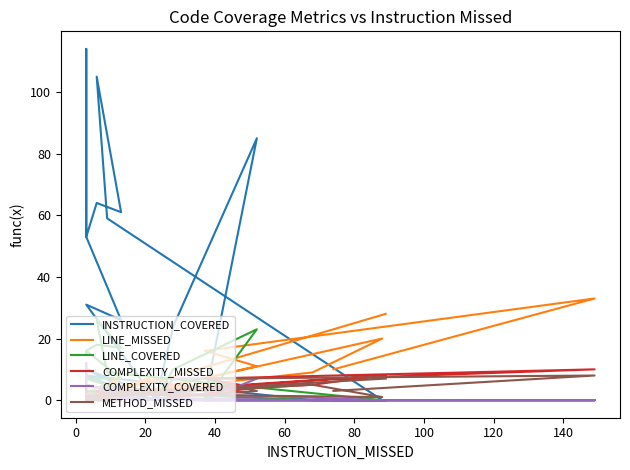

What is the average value of the INSTRUCTION_COVERED series?

32